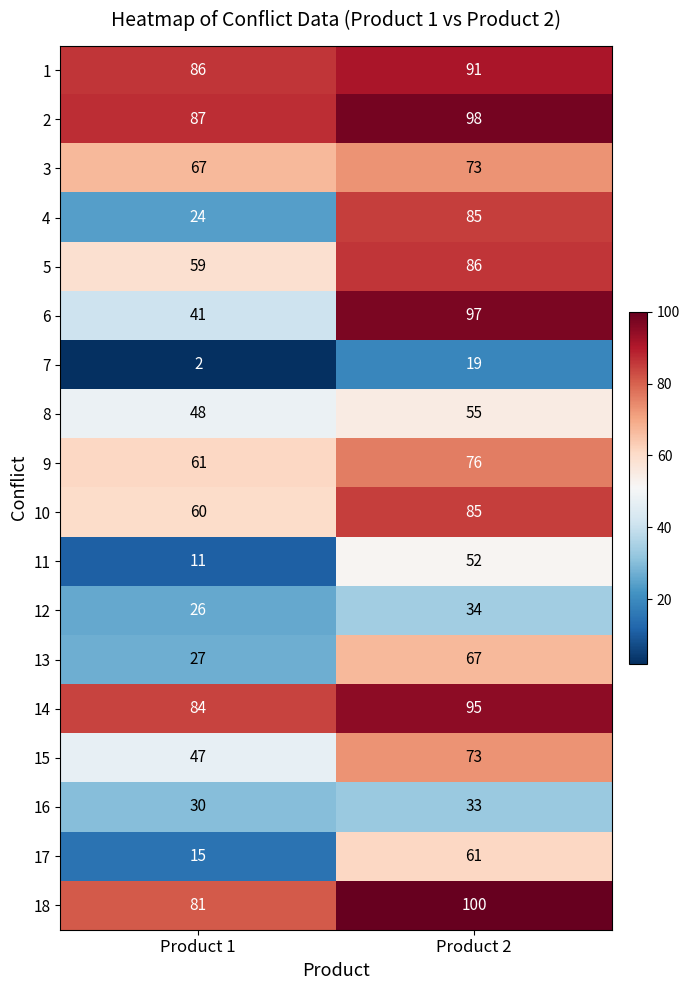

Rank the categories by 16 value from lowest to highest.

Product 1, Product 2